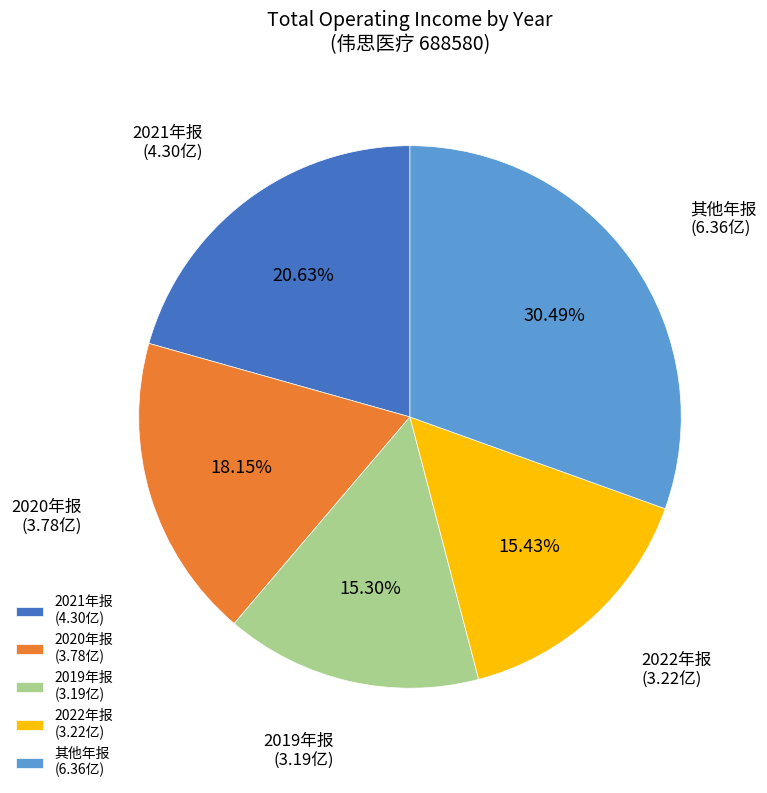

Is 其他年报 (6.36亿) the majority of the pie?

No